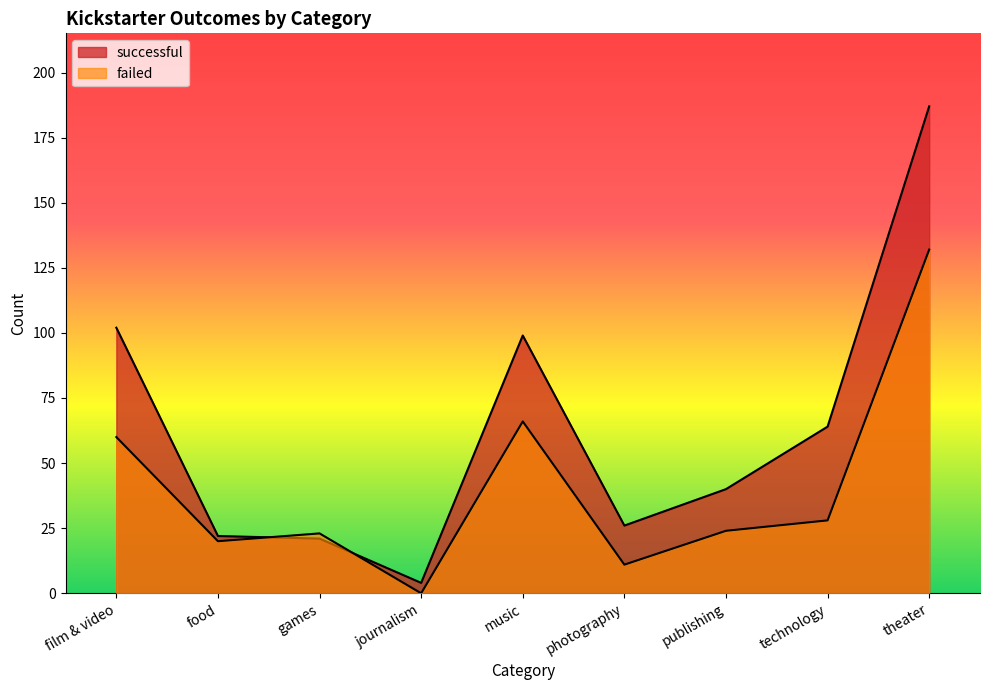

Which series changed the most between games and publishing?

successful